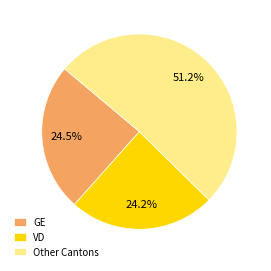

Combined, do GE and VD account for over 50%?

No